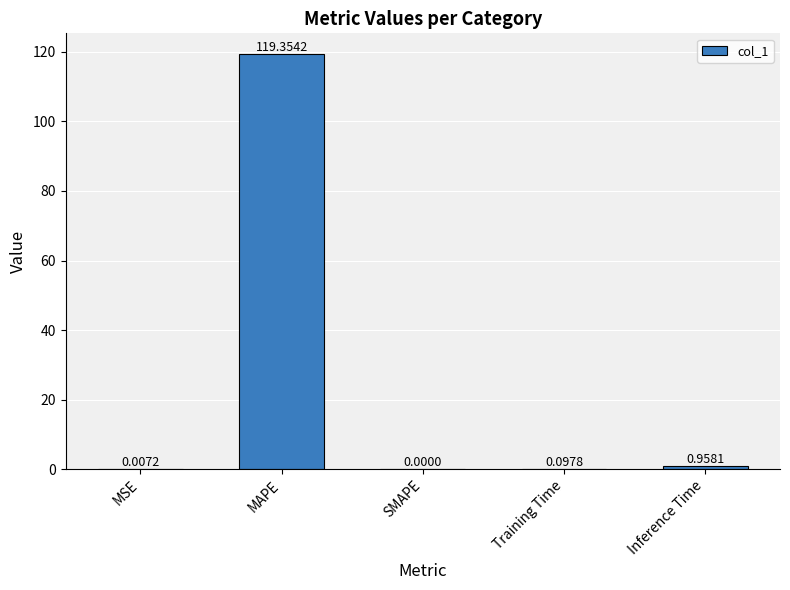

Which label corresponds to the largest value in the chart?

MAPE